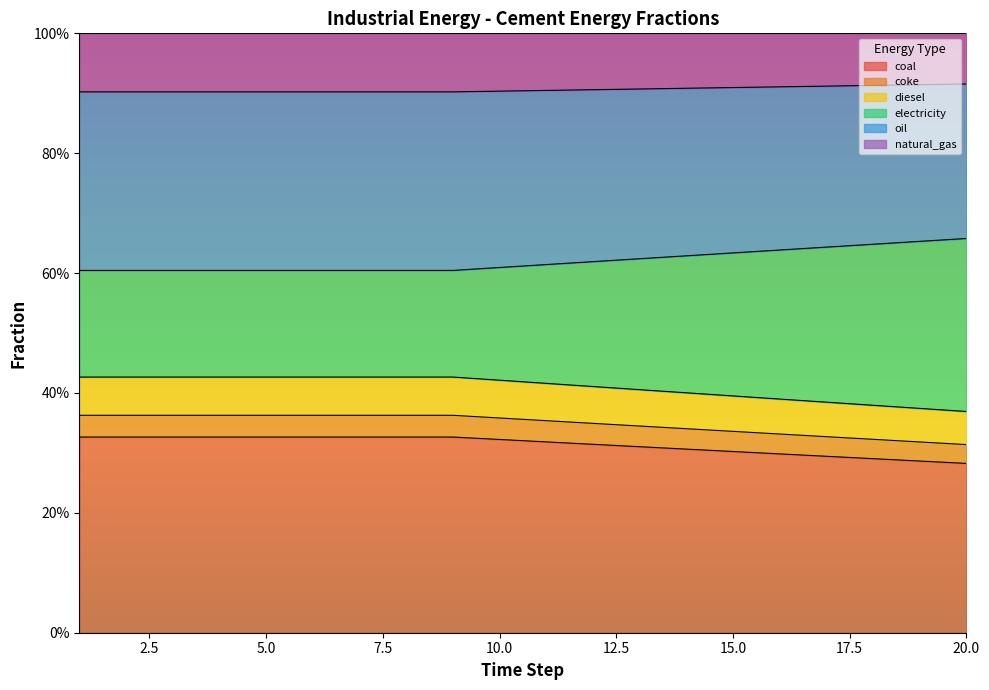

True or false: frac_inen_energy_cement_coke and frac_inen_energy_cement_coal intersect in this chart.

False